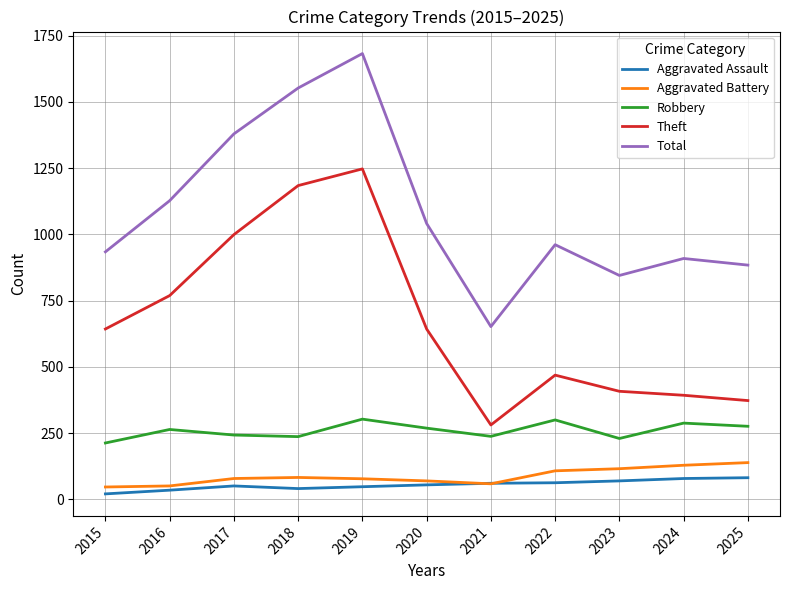

Which series has the largest total across all categories?

Total